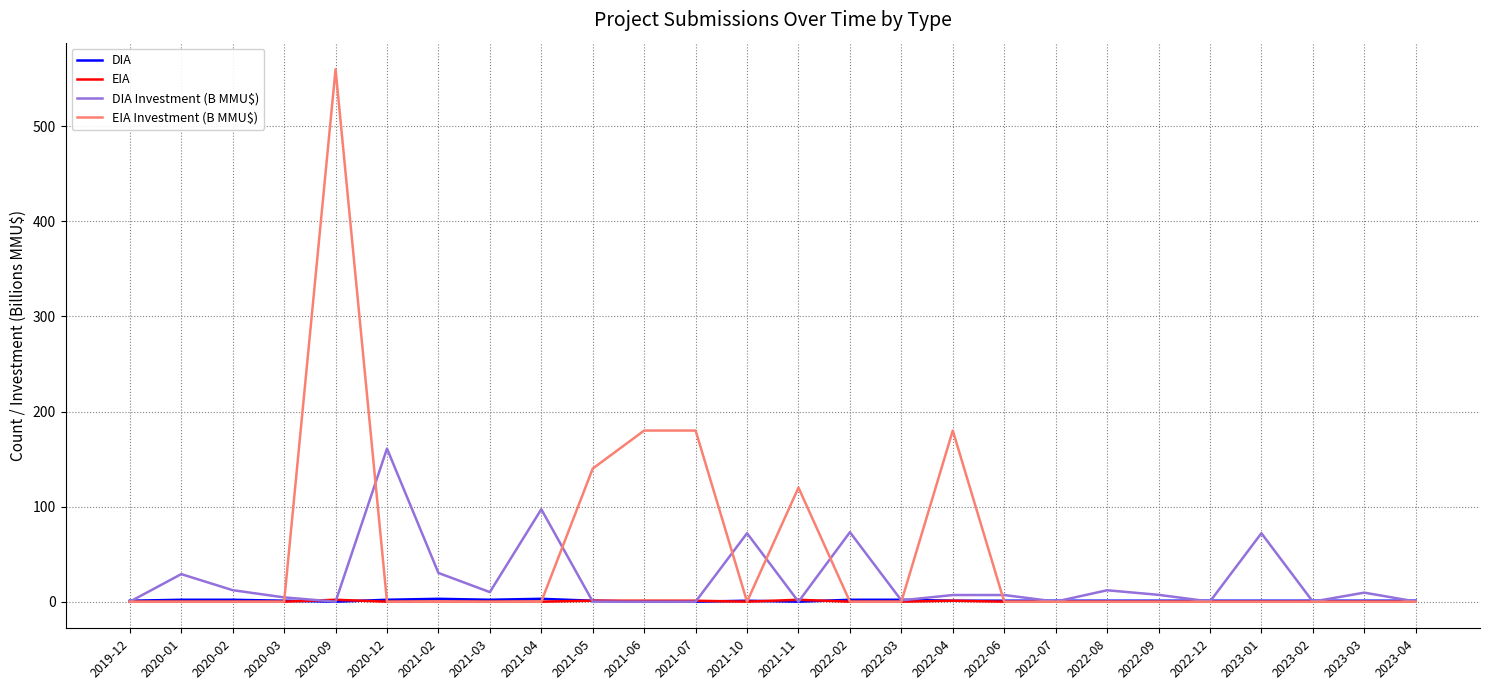

What is the difference between the maximum and minimum values in the DIA series?

3.0